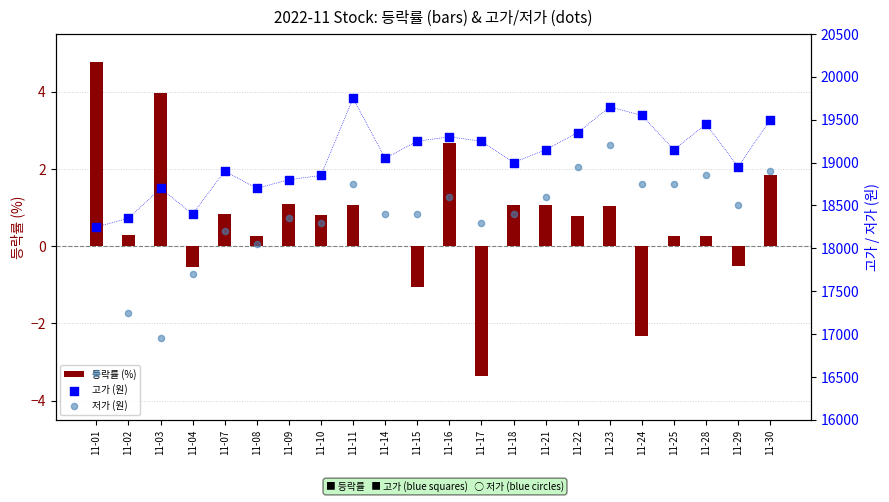

Which series has the widest spread of Y values?

저가 (원)